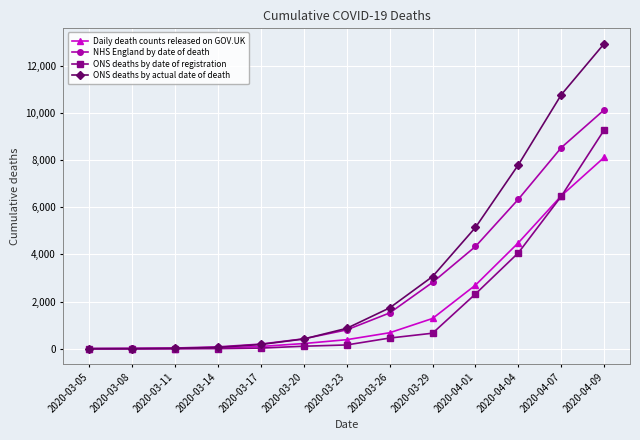

What is the greatest value displayed?

12933